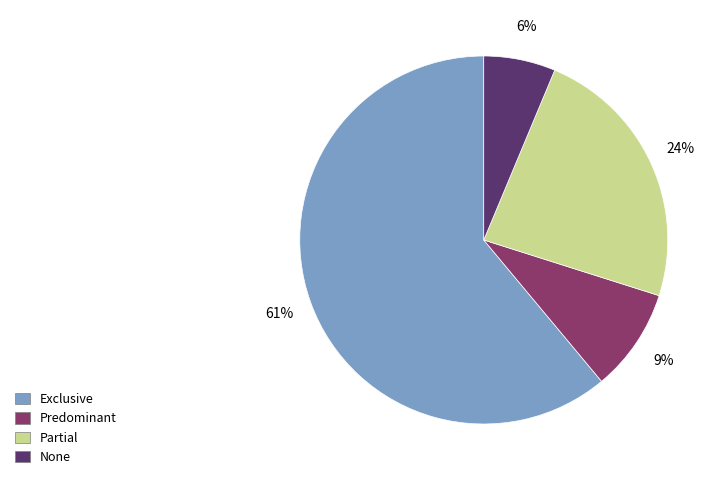

Do Exclusive and Predominant together represent more than half of the pie?

Yes